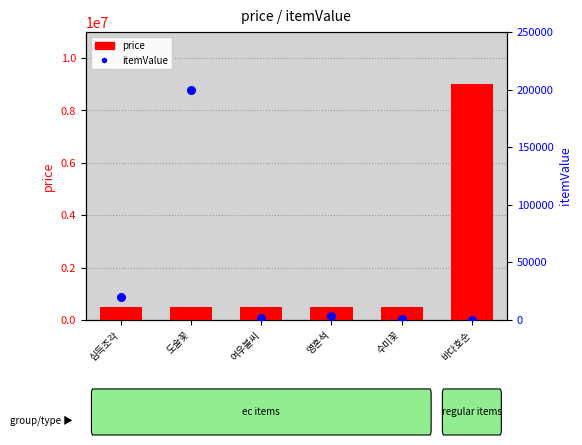

Which series contains the highest Y value?

price